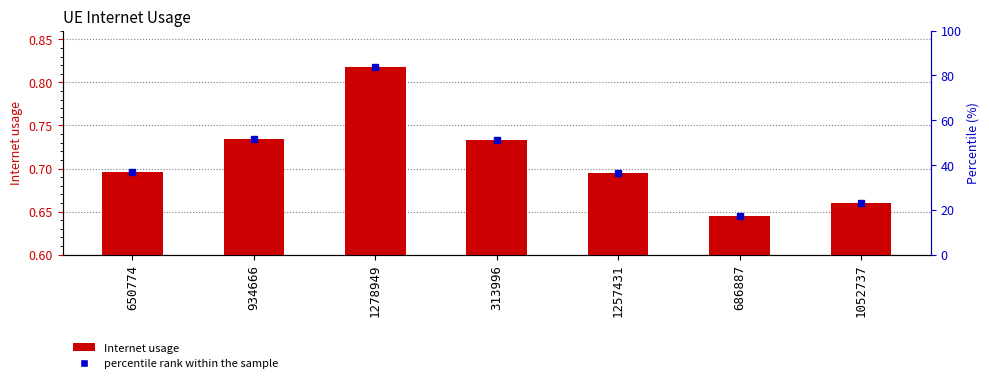

Count the number of categories in the chart.

7